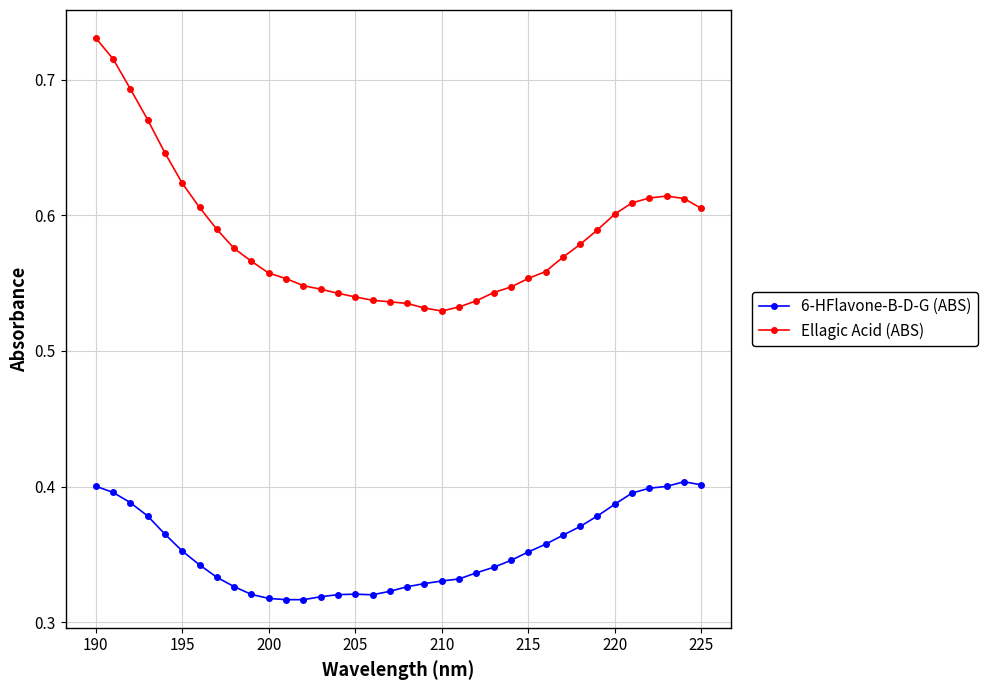

True or false: 6-HFlavone-B-D-G (ABS) and Ellagic Acid (ABS) intersect in this chart.

False